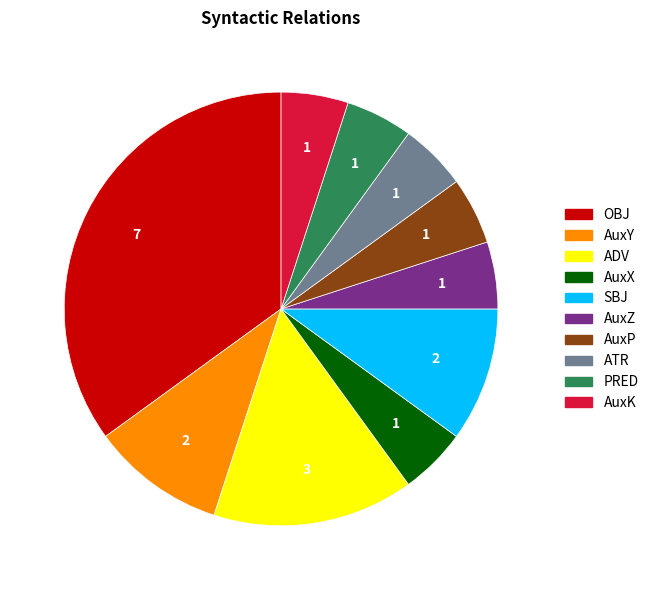

Which category has the biggest portion of the pie?

OBJ